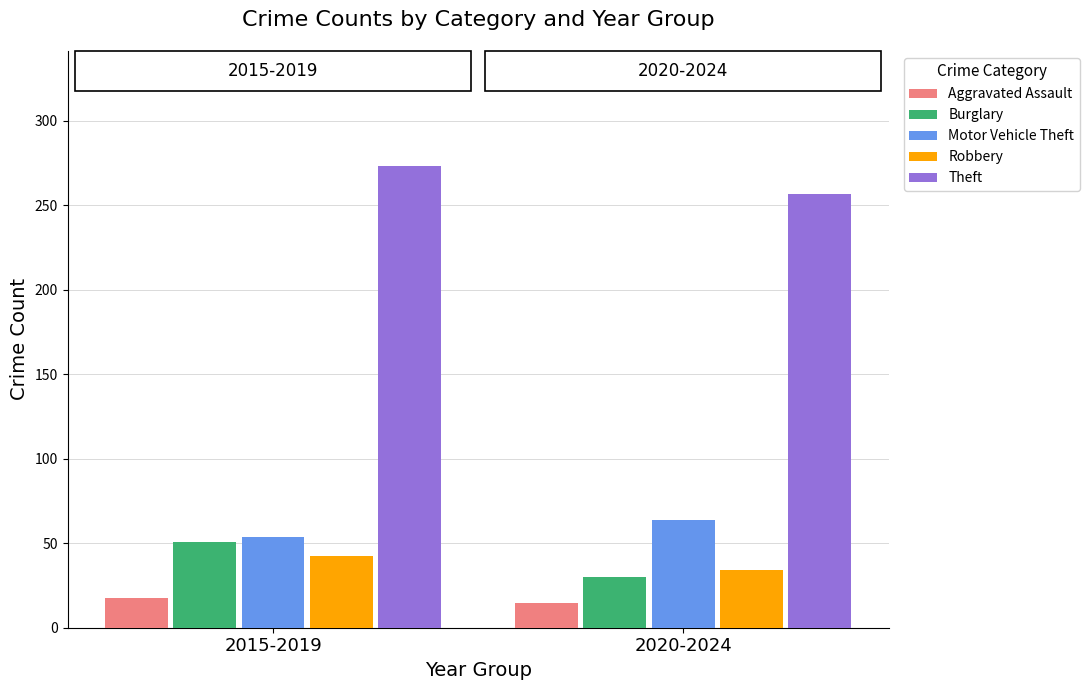

Which category has the highest value in the Theft series?

2015-2019